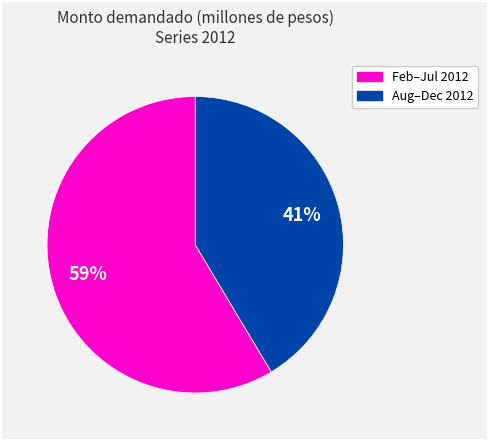

To the nearest percent, what is the average slice percentage?

50%